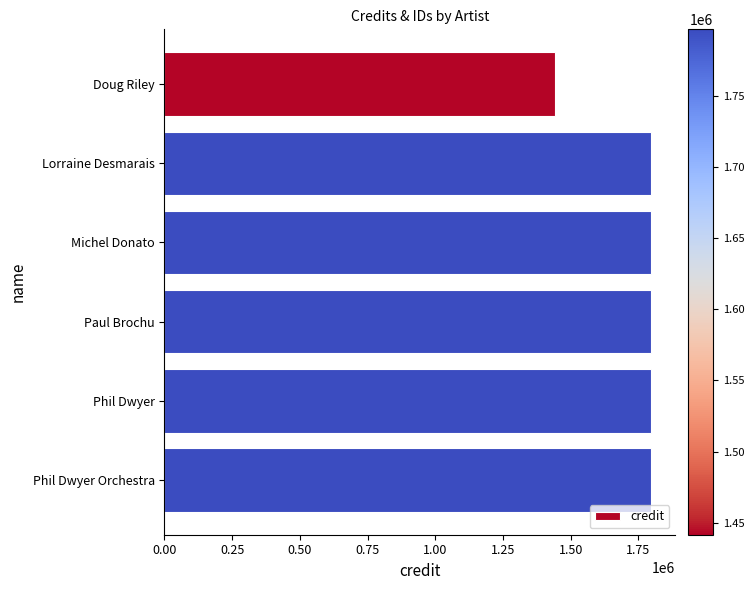

What is the value of the 3rd bar from the top?

1796549